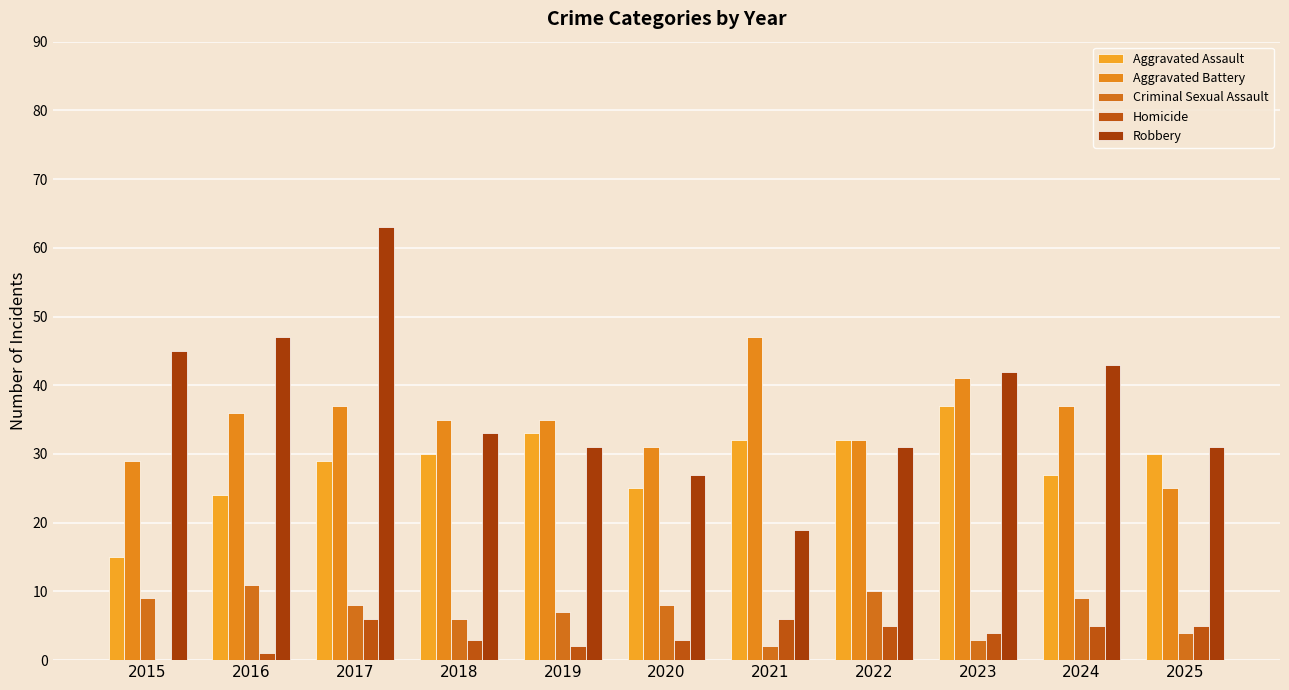

Reading right to left, transcribe all the data shown in this chart.

Aggravated Assault: 2025=30	2024=27	2023=37	2022=32	2021=32	2020=25	2019=33	2018=30	2017=29	2016=24	2015=15
Aggravated Battery: 2025=25	2024=37	2023=41	2022=32	2021=47	2020=31	2019=35	2018=35	2017=37	2016=36	2015=29
Criminal Sexual Assault: 2025=4	2024=9	2023=3	2022=10	2021=2	2020=8	2019=7	2018=6	2017=8	2016=11	2015=9
Homicide: 2025=5	2024=5	2023=4	2022=5	2021=6	2020=3	2019=2	2018=3	2017=6	2016=1	2015=0
Robbery: 2025=31	2024=43	2023=42	2022=31	2021=19	2020=27	2019=31	2018=33	2017=63	2016=47	2015=45